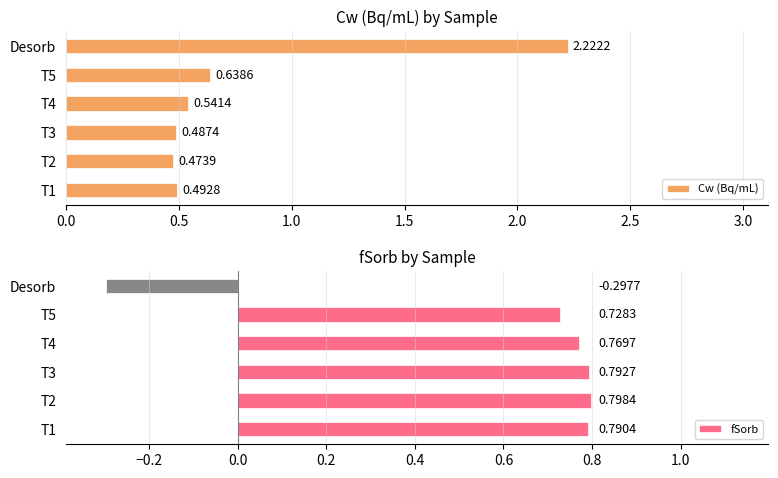

Count the number of data series in this chart.

2